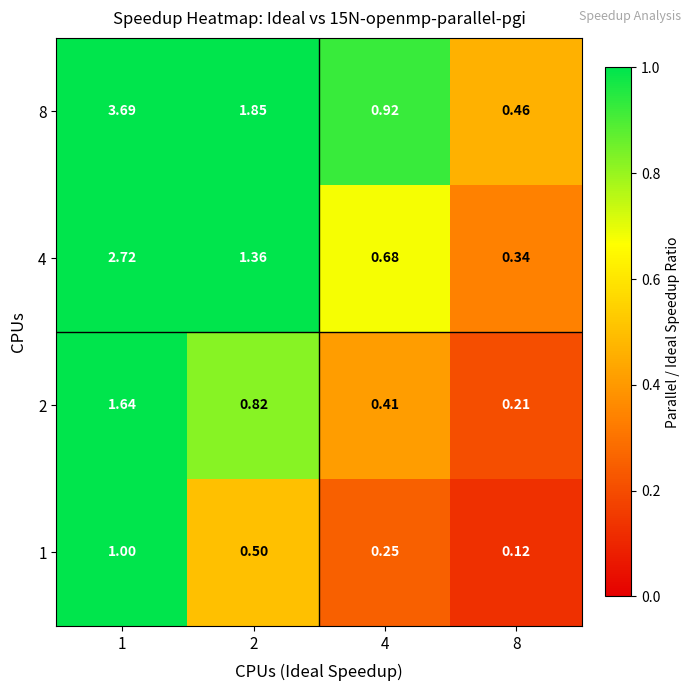

Count the number of data series in this chart.

4